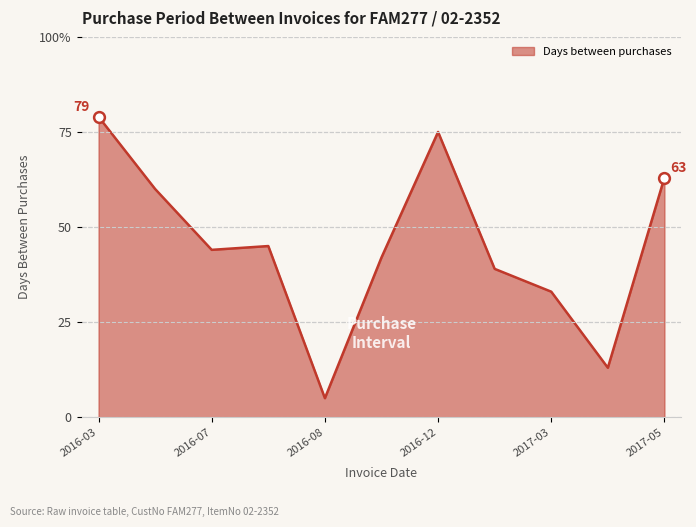

Does the chart have visible grid lines?

Yes